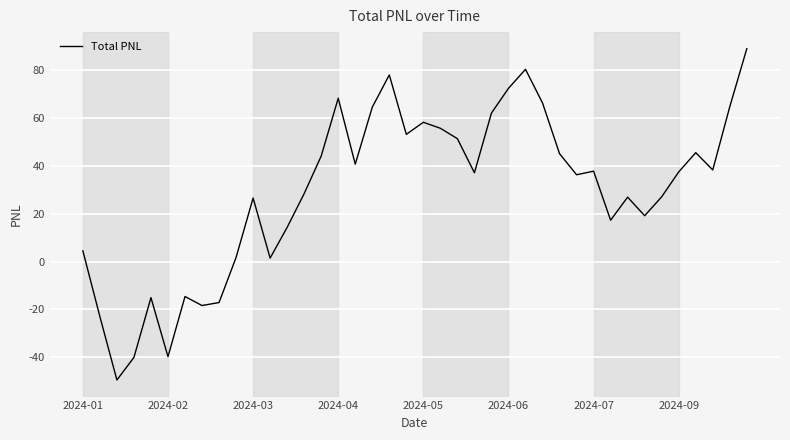

How many values are below zero?

8